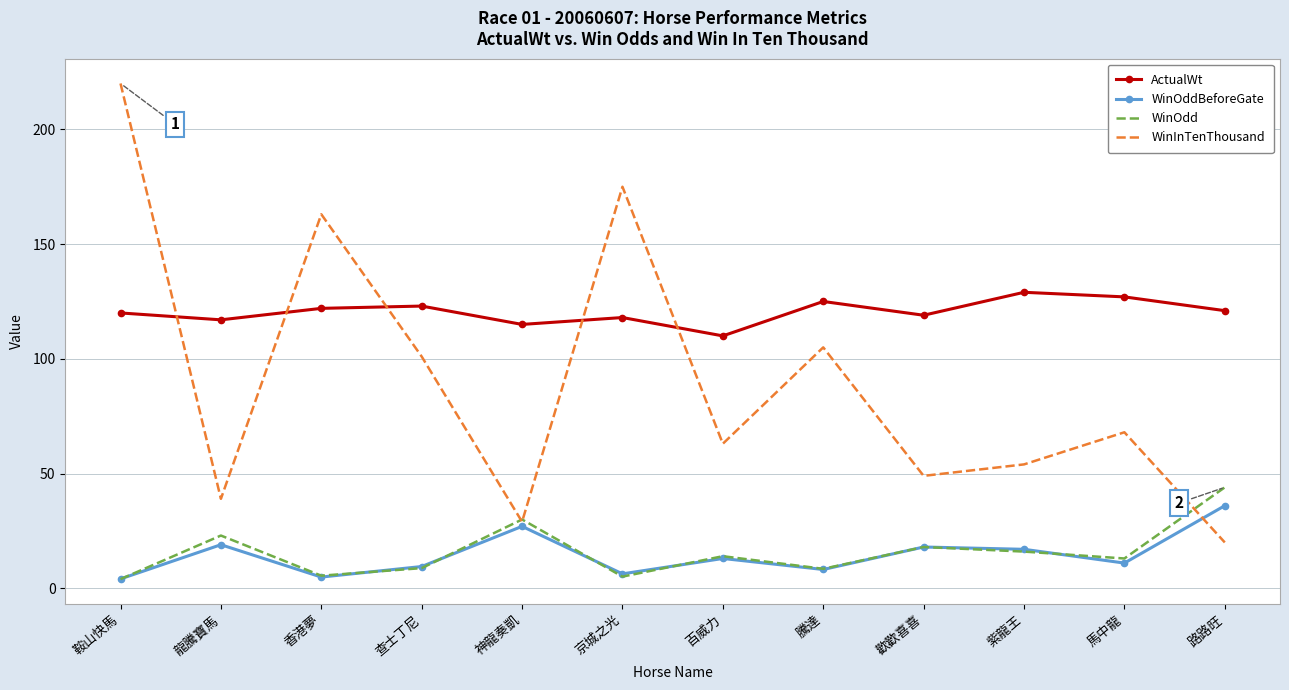

Which category has the highest value in the ActualWt series?

紫龍王